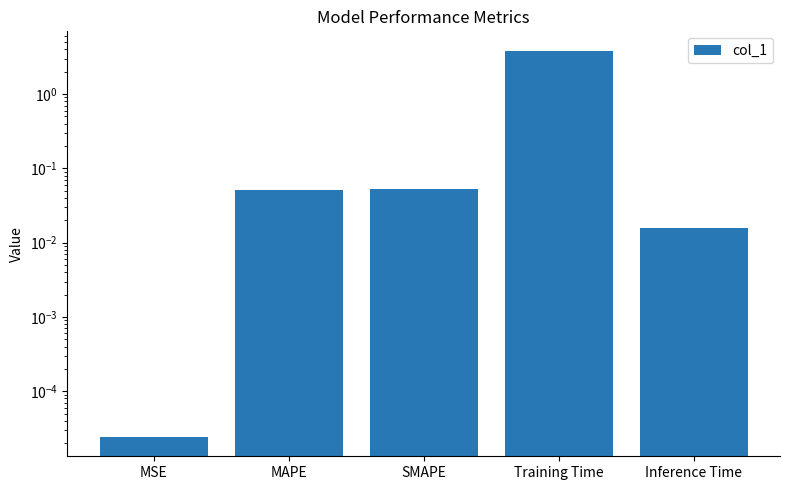

What is the average value?

0.8